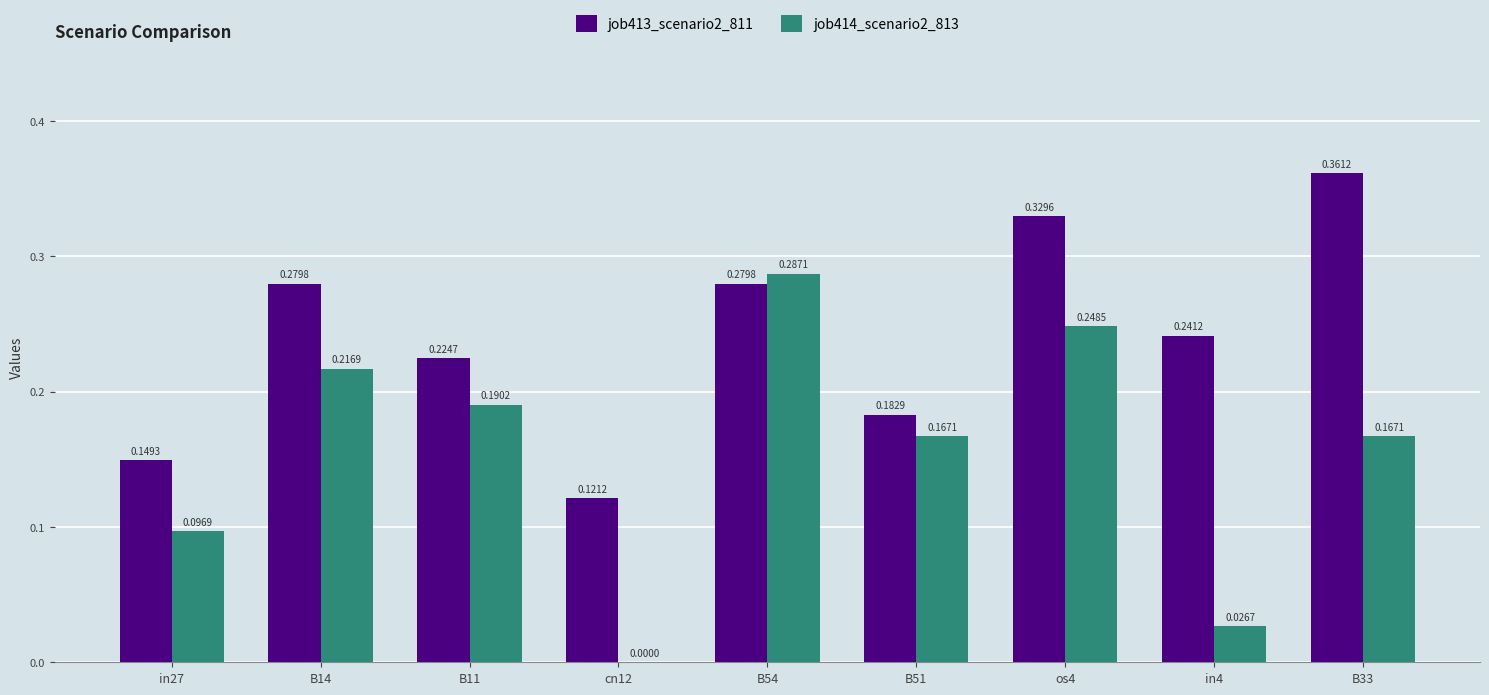

Is it true that job414_scenario2_813 equals 0.0 at cn12?

True